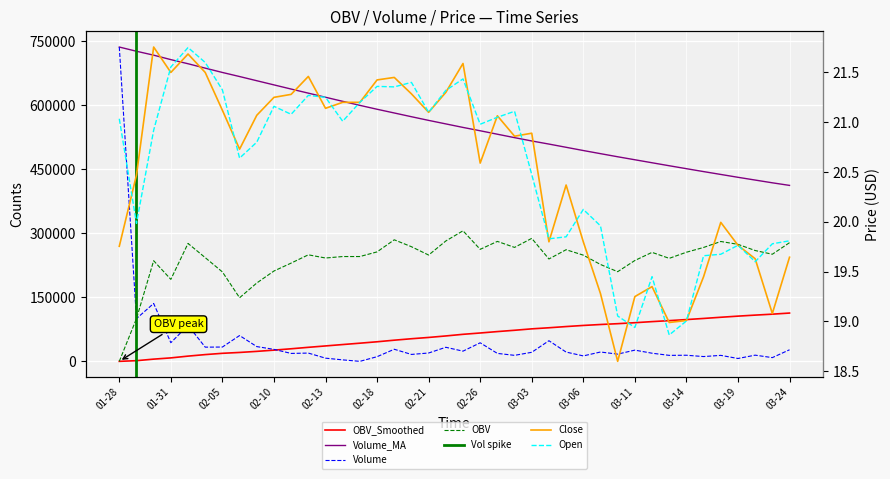

What position from the left is 02-26?

22